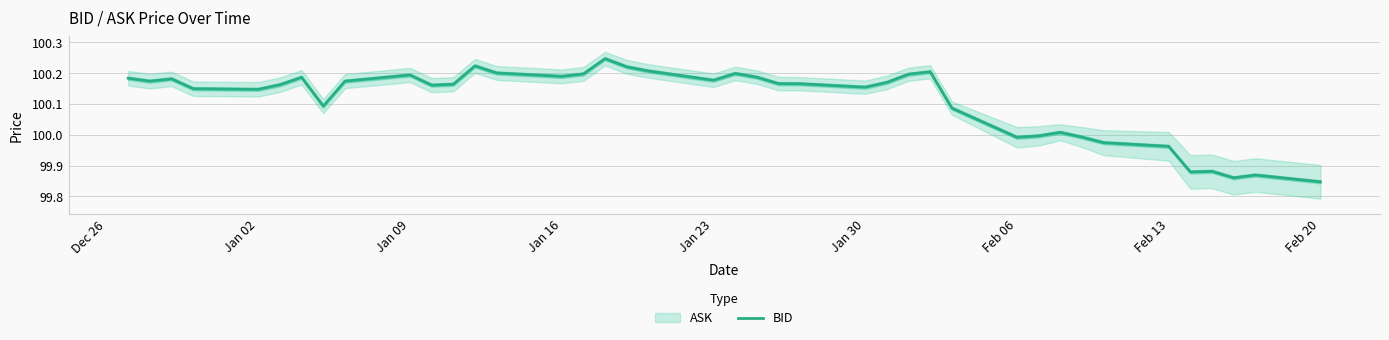

Is it true that BID equals 62.1 at Jan 23?

False